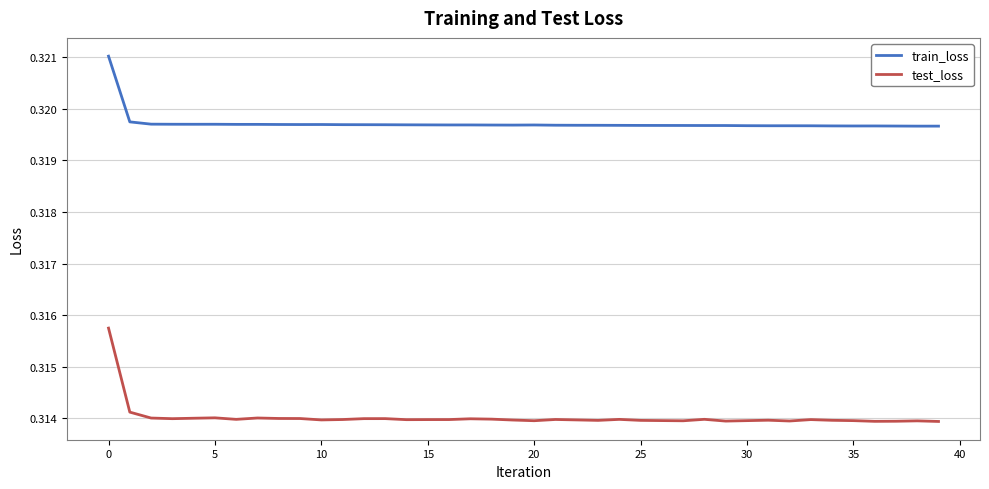

True or false: train_loss and test_loss intersect in this chart.

False